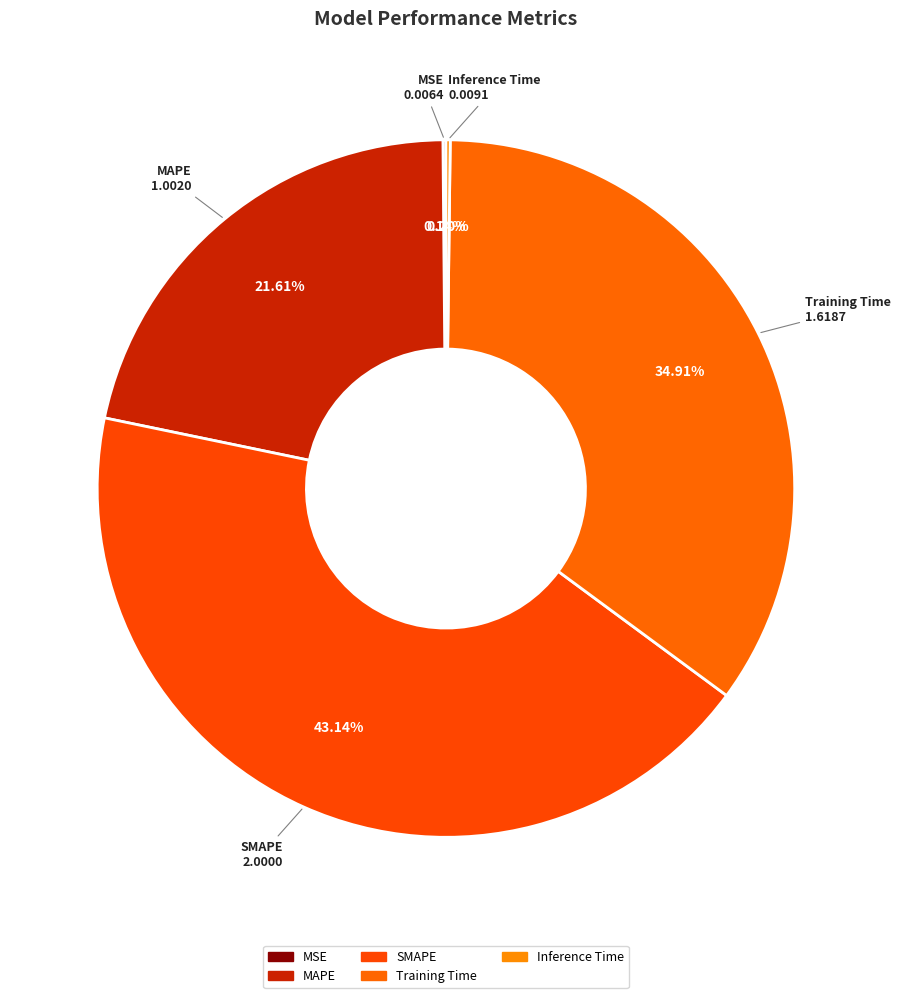

To the nearest percent, what is the average slice percentage?

20%